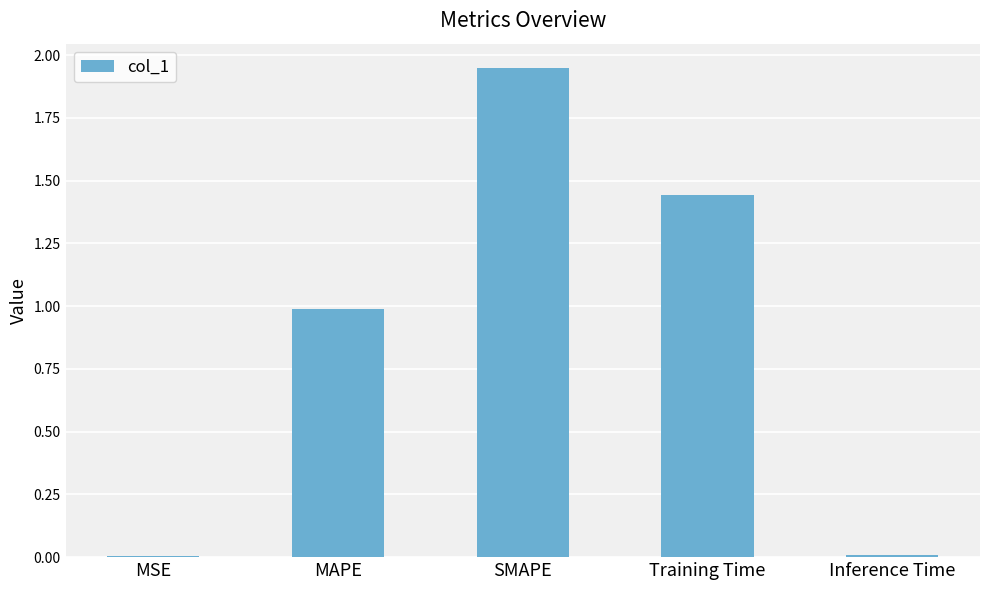

What is the change in value from SMAPE to Inference Time?

-1.9